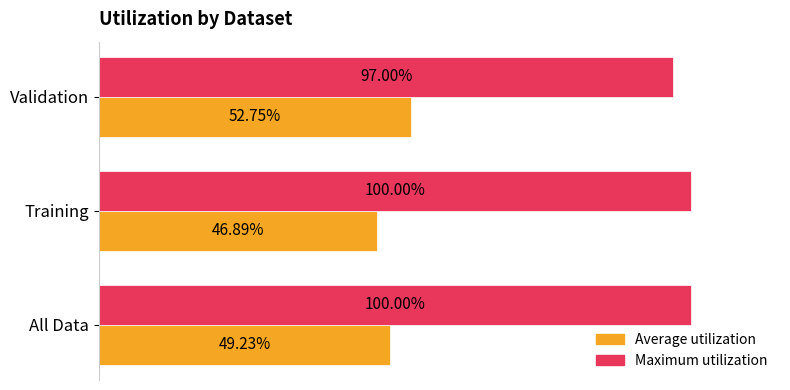

Where is Maximum utilization nearest to the value 98?

Validation